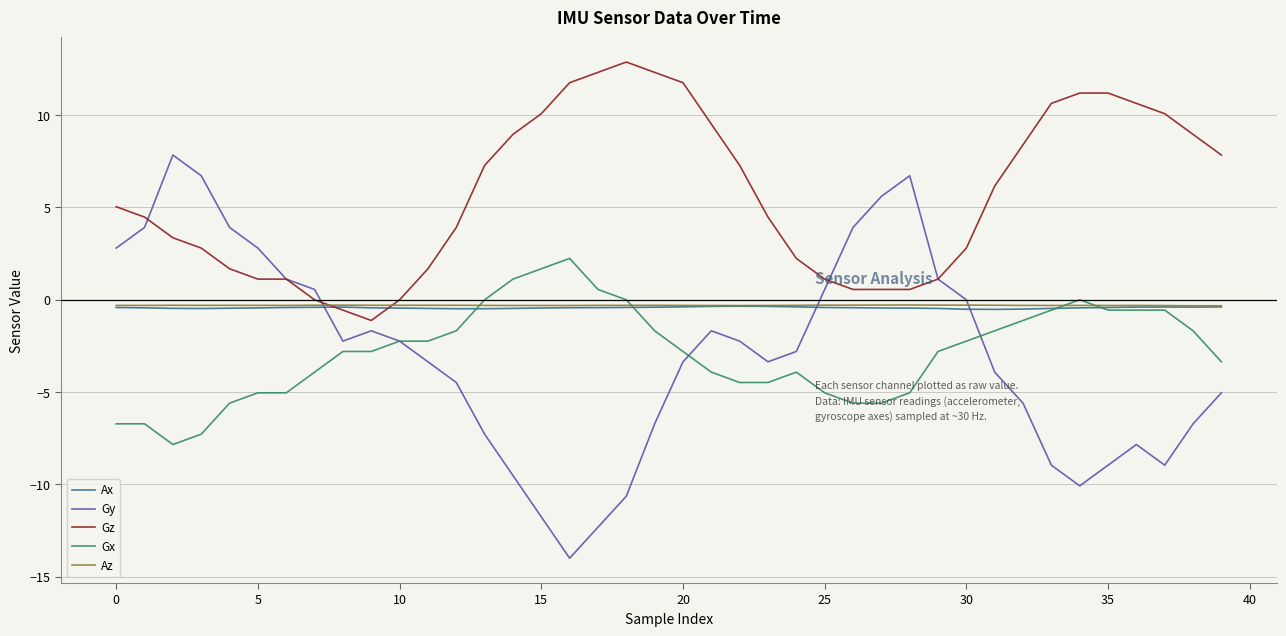

Which series has the largest total across all categories?

Gz